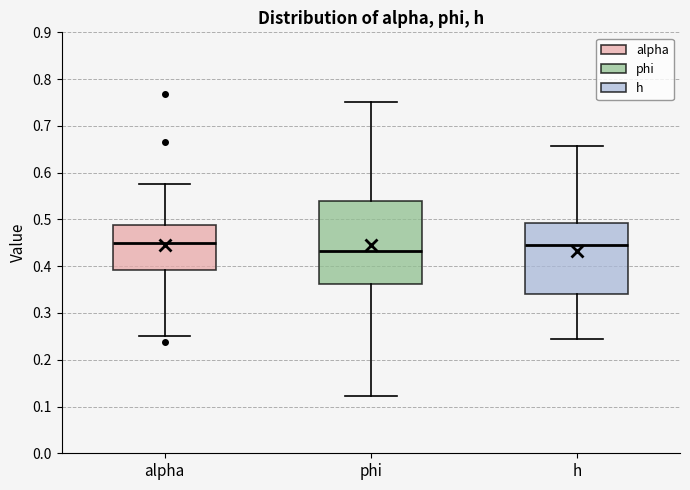

Where does the upper whisker of the box for h end on the y-axis? The values are not printed on the chart, so give them approximately, as read against the axis.

0.66